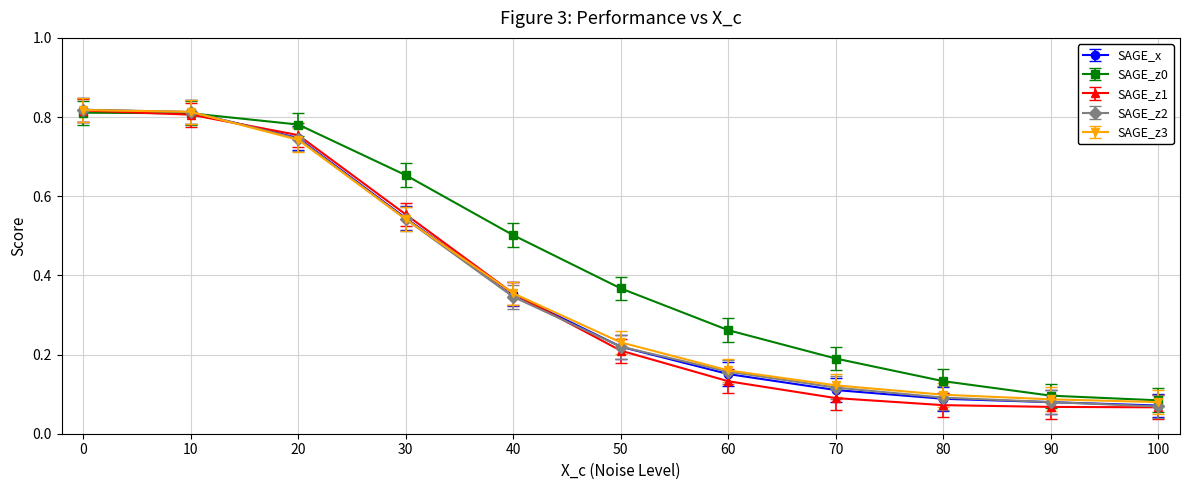

Is the value of SAGE_z0 at 20 greater than the value of SAGE_x at 90?

Yes